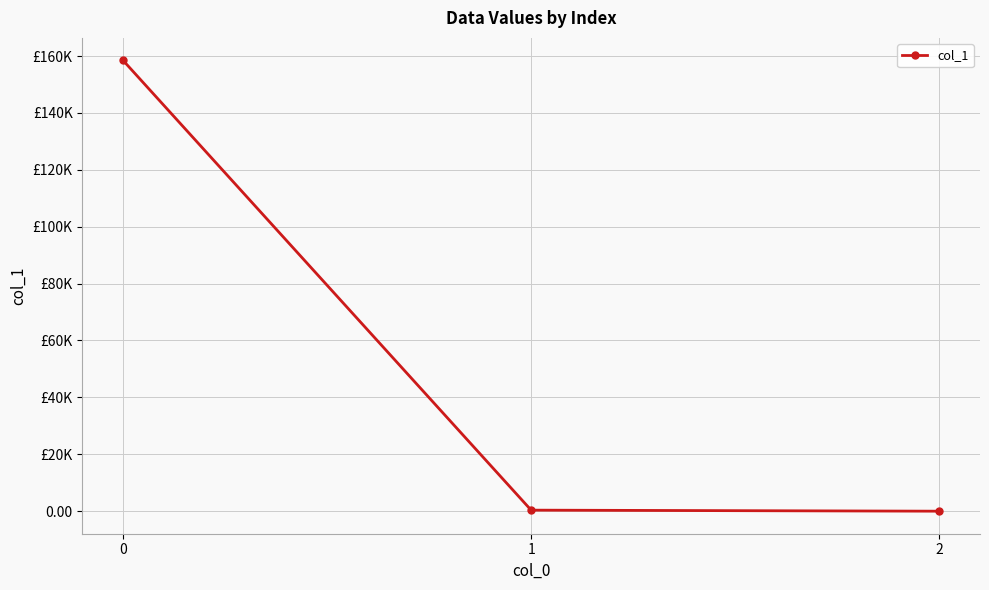

Does the chart have visible grid lines?

Yes